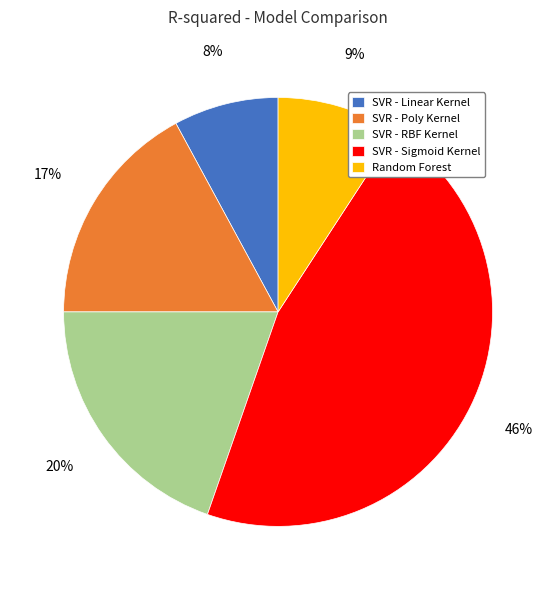

True or false: Random Forest accounts for 15% of the total.

False